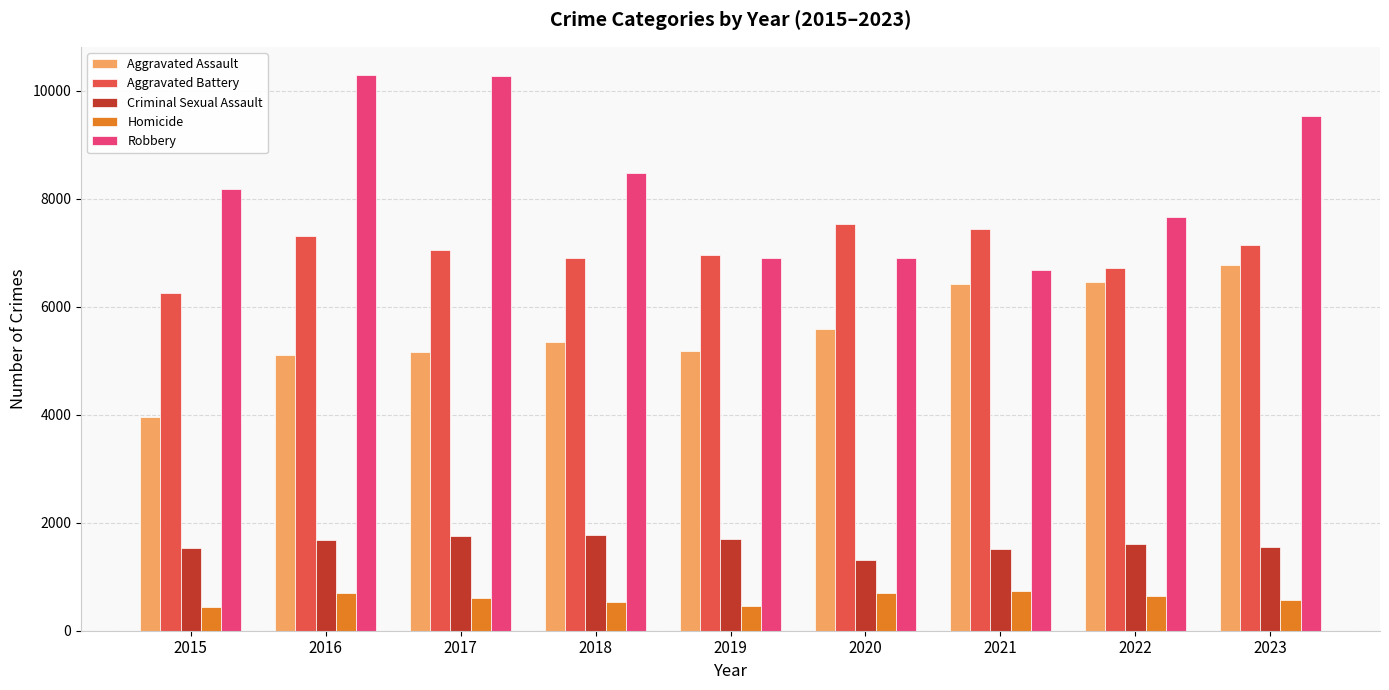

What is the average value of the Criminal Sexual Assault series?

1601